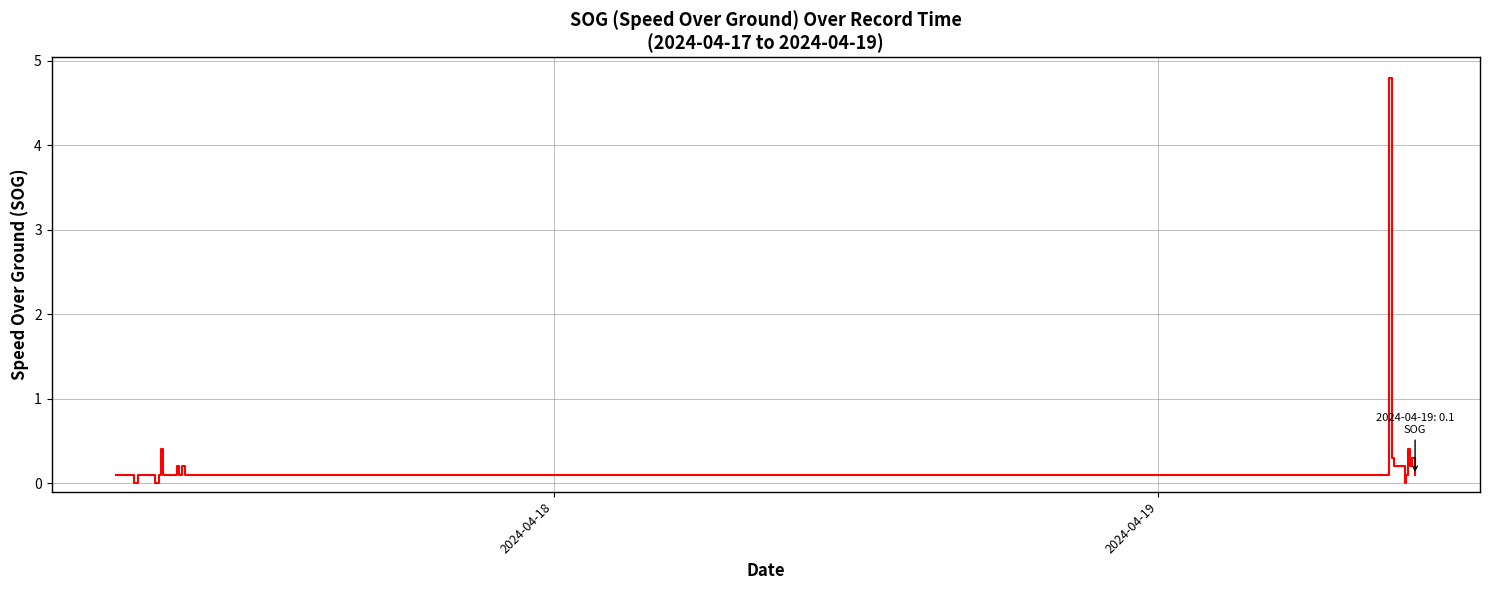

Does the chart display data point markers on the line(s)?

No